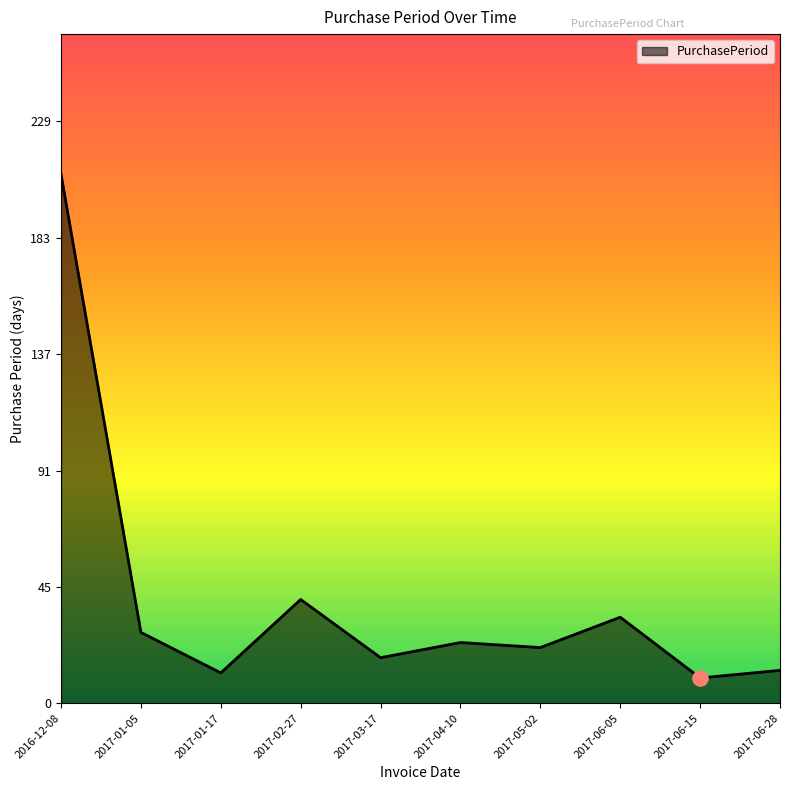

What is the change in value from 2016-12-08 to 2017-01-17?

-197